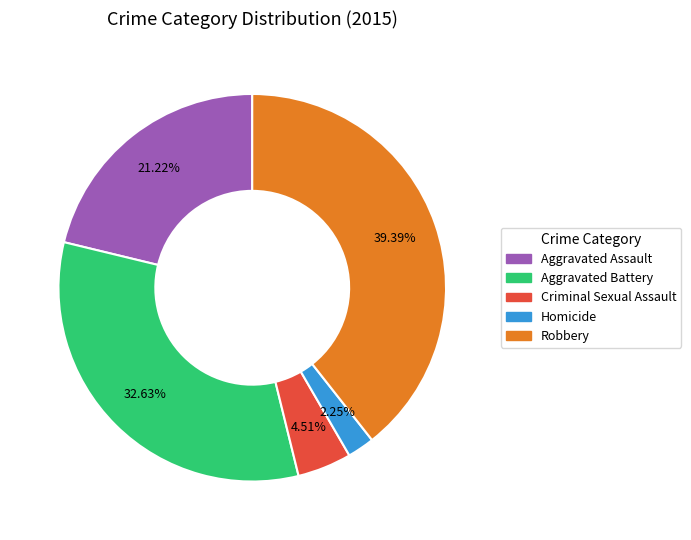

Which has a higher value, Aggravated Battery or Criminal Sexual Assault?

Aggravated Battery